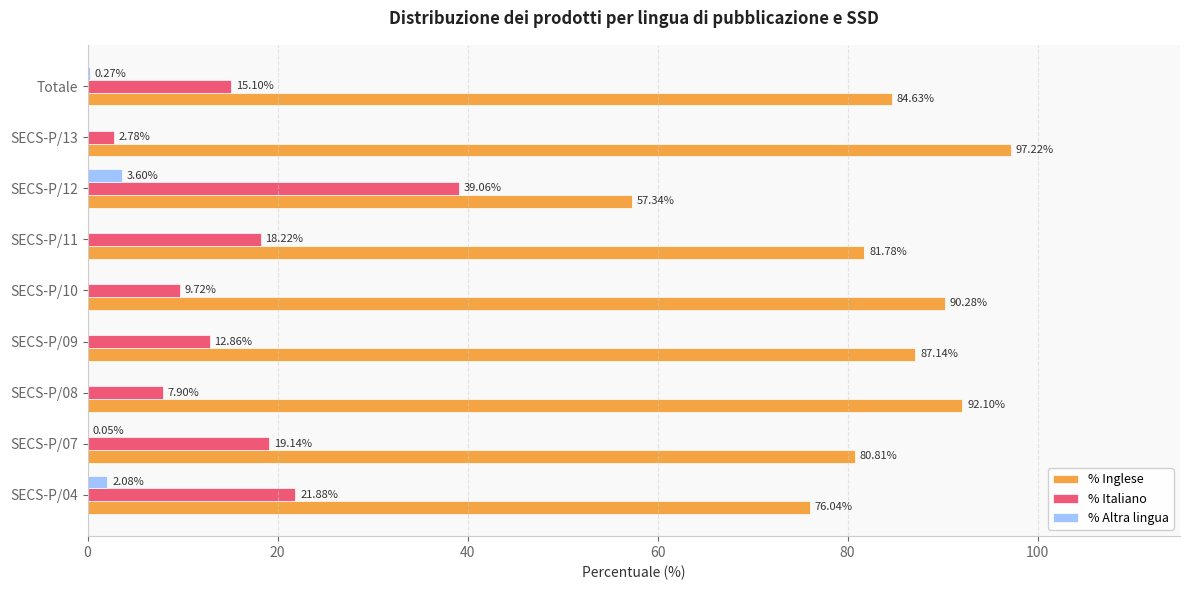

At which label is % Italiano closest to 20?

SECS-P/07